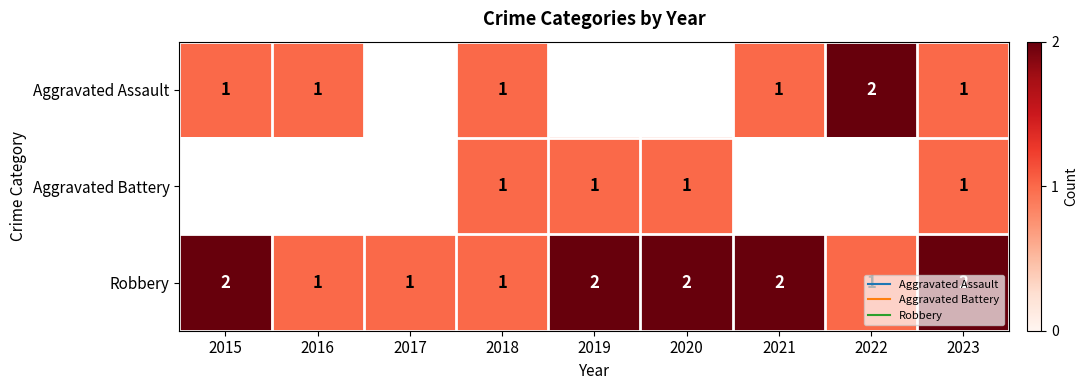

What is the sum of all Robbery values?

14.0